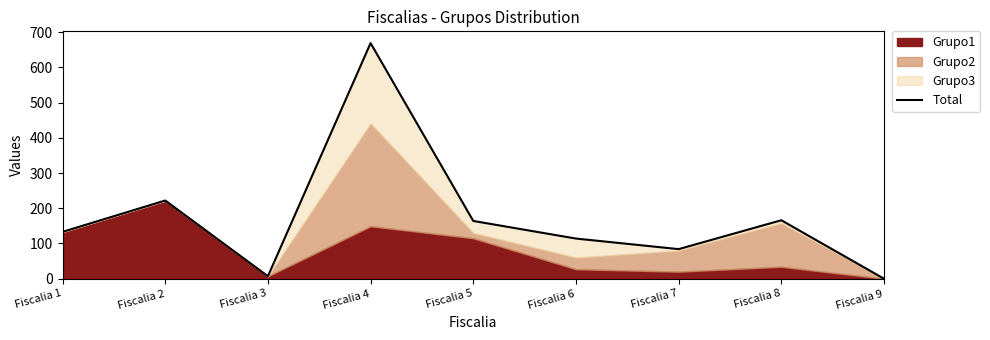

What is the difference between the maximum and minimum values?

669